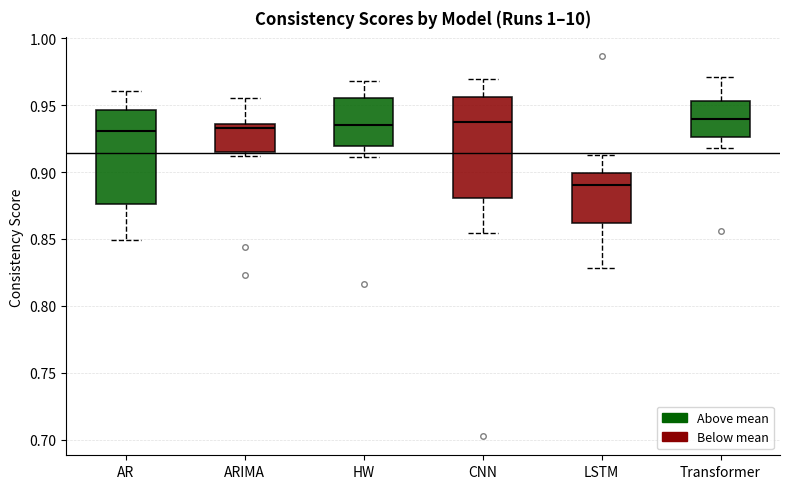

Reading left to right, transcribe this box plot: for each box, give where its median line is, the range the box spans, and where its two whiskers end, as read against the y-axis. The values are not printed on the chart, so give them approximately, as read against the axis.

AR: median 0.930, box 0.875 to 0.945, whiskers 0.850 to 0.960
ARIMA: median 0.935 (just below the box's upper edge), box 0.915 to 0.935, whiskers 0.910 to 0.955
HW: median 0.935, box 0.920 to 0.955, whiskers 0.910 to 0.970
CNN: median 0.935, box 0.880 to 0.955, whiskers 0.855 to 0.970
LSTM: median 0.890, box 0.860 to 0.900, whiskers 0.830 to 0.915
Transformer: median 0.940, box 0.925 to 0.955, whiskers 0.920 to 0.970